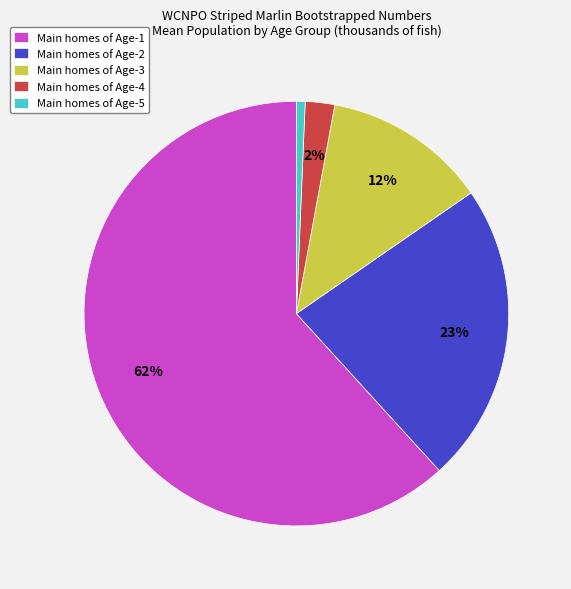

Combined, do Main homes of Age-1 and Main homes of Age-5 account for over 50%?

Yes